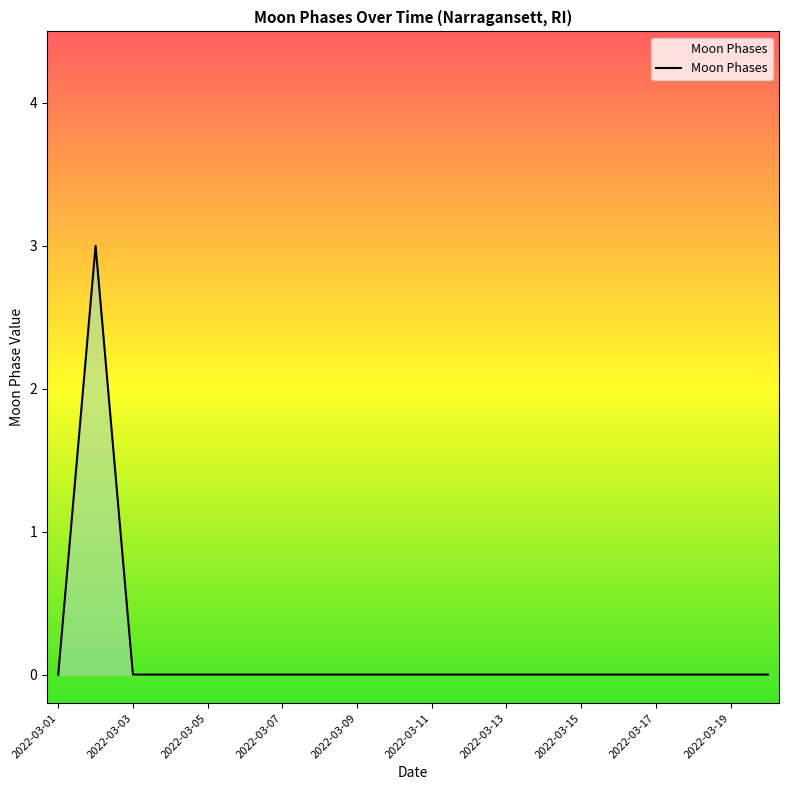

What is the difference between the maximum and minimum values?

3